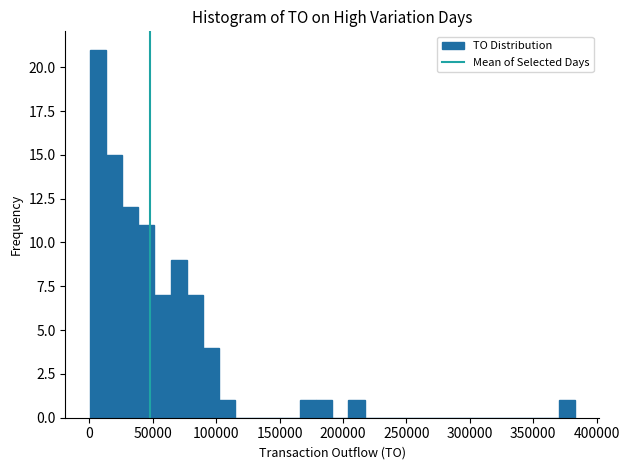

Read against the x-axis, roughly where is the centre of the tallest bar?

5000